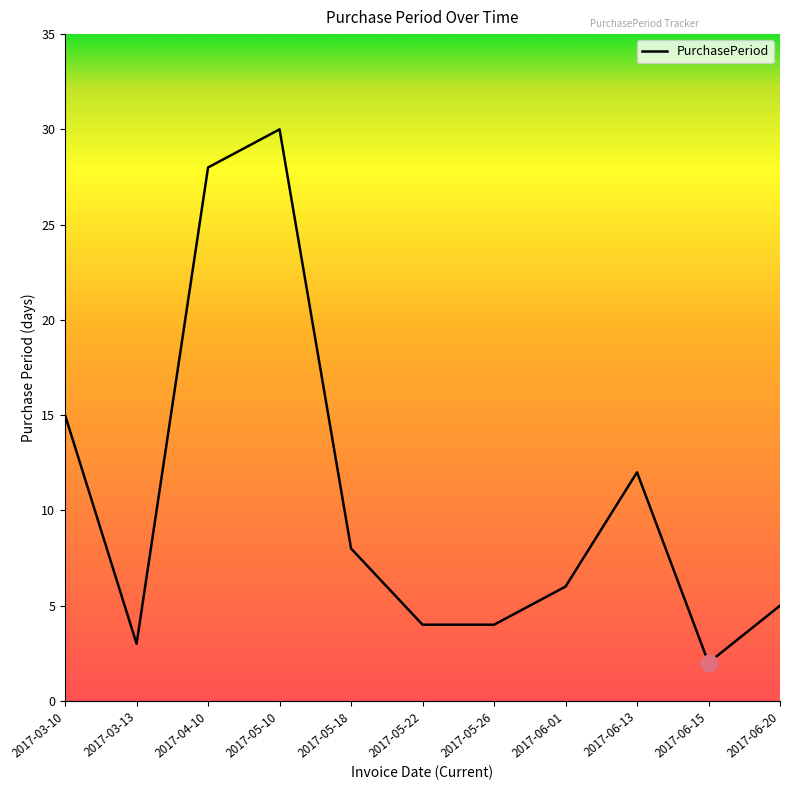

How many lines are shown in the chart?

1